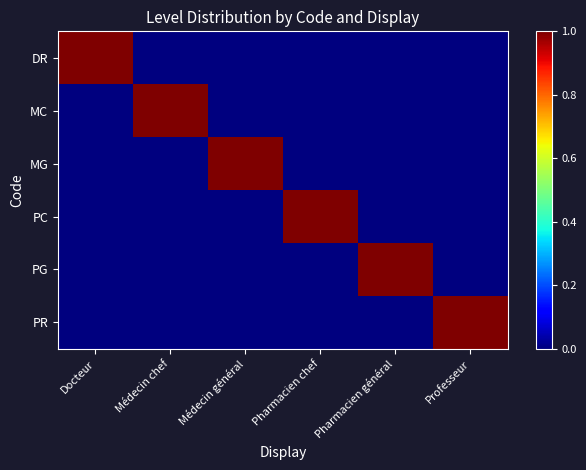

Which series has the widest spread of values?

DR